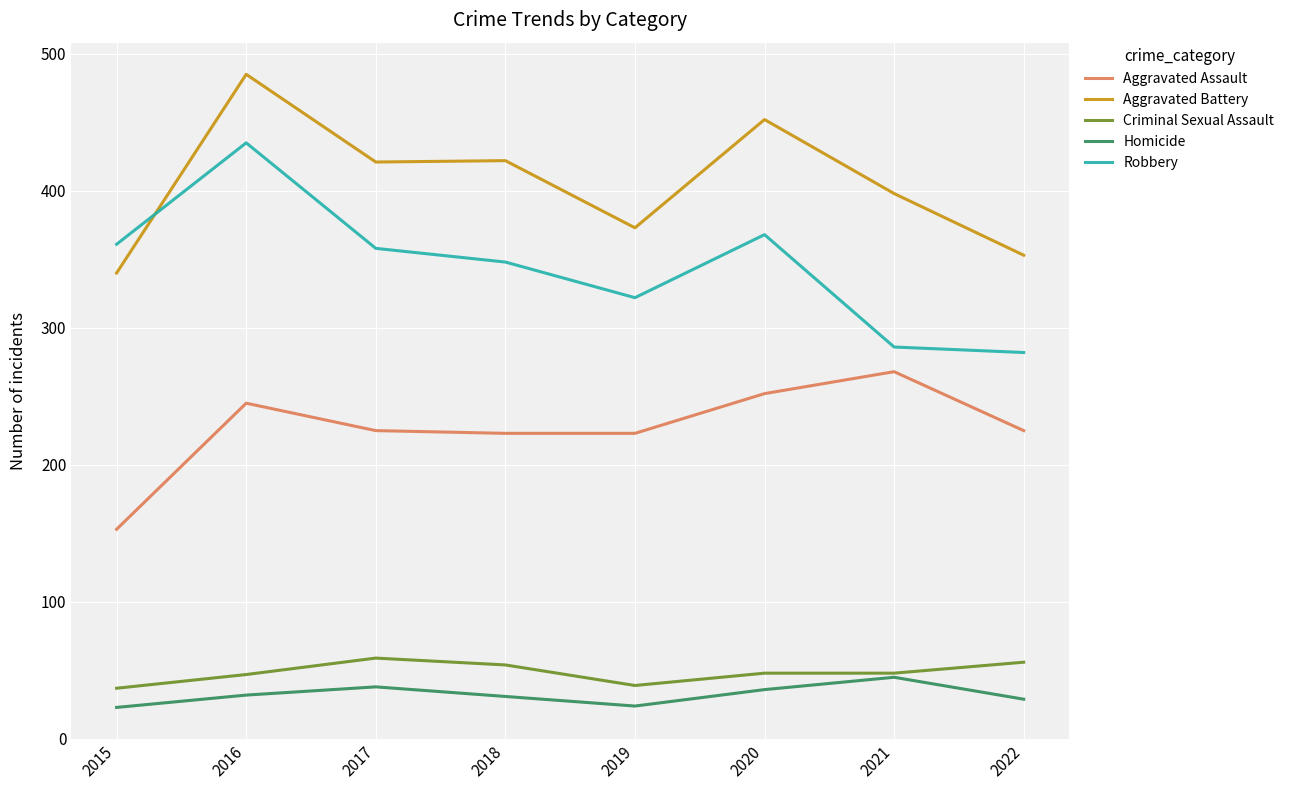

What is the difference between the highest and lowest values at 2021?

353